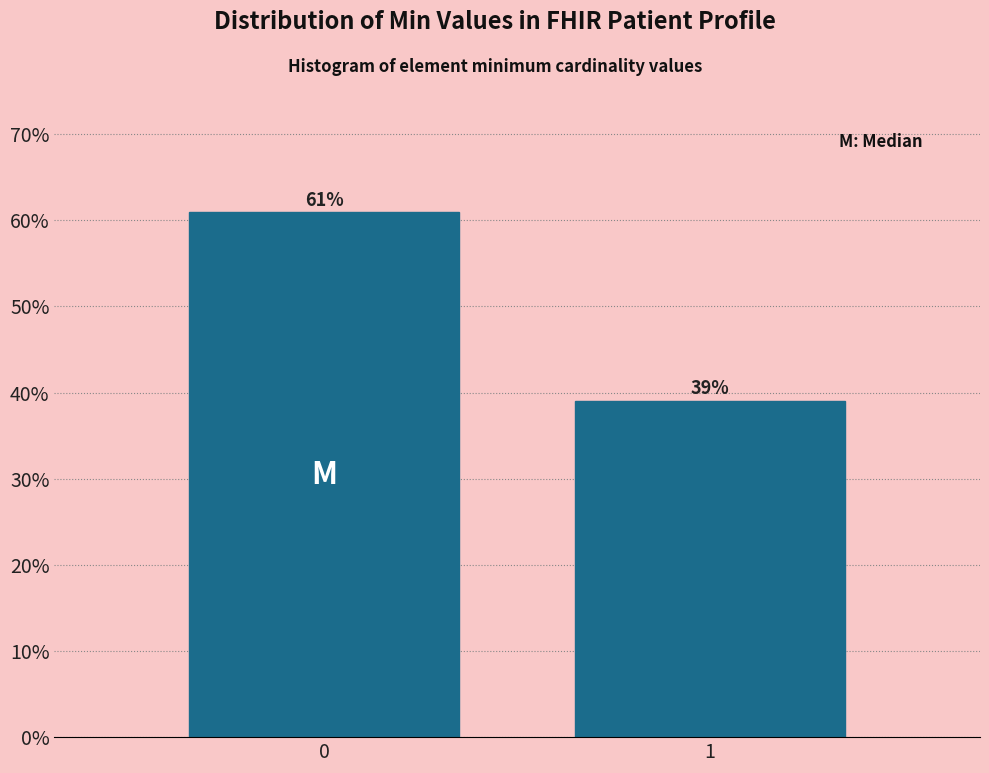

What is the ratio of the value at 1 to the value at 0?

0.6